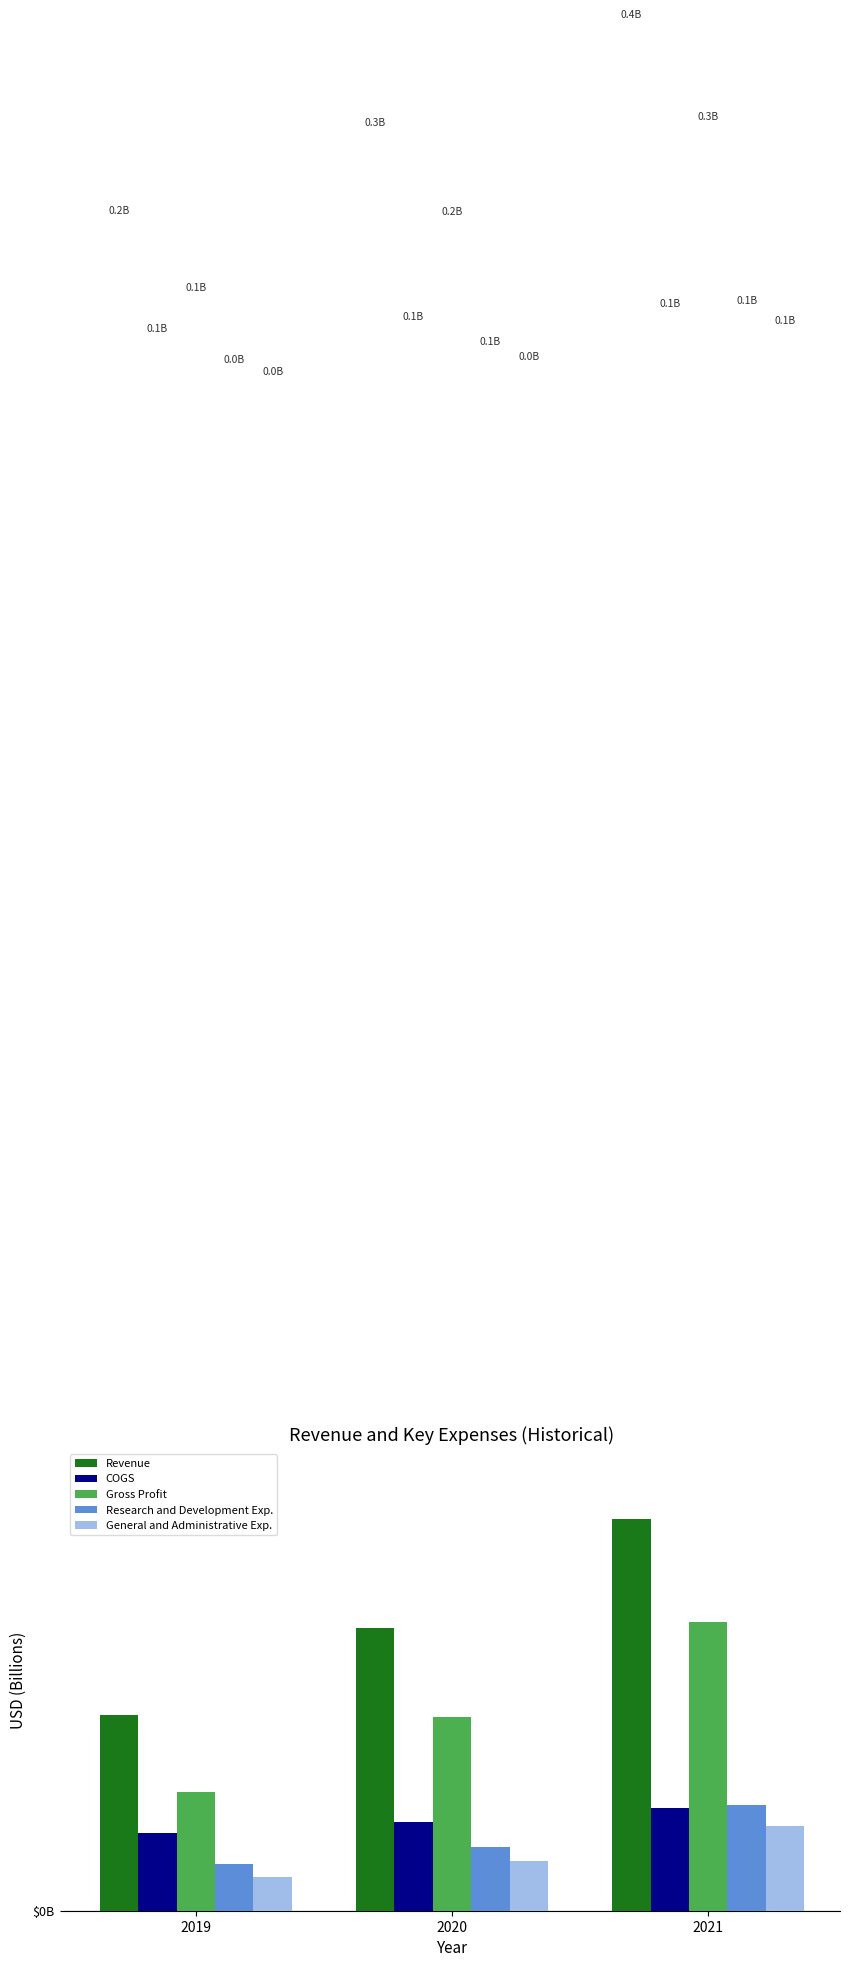

What is the value of the COGS bar at the 3rd from the left?

0.1